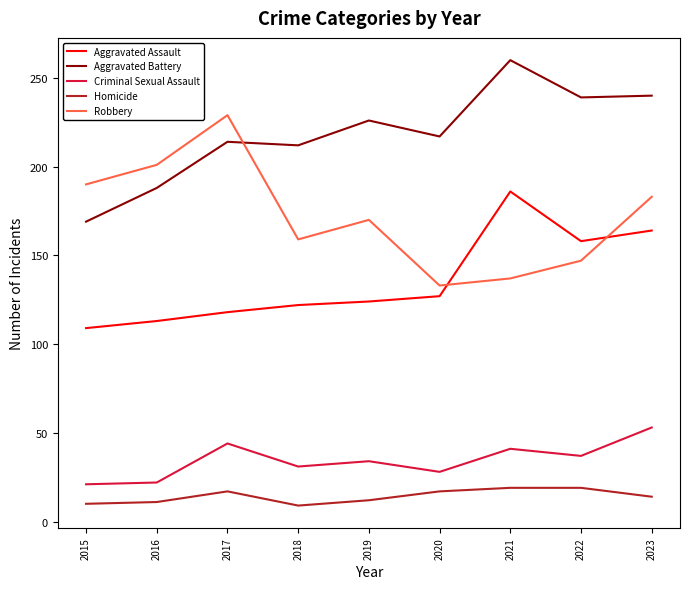

The value of Aggravated Assault at 2019 is 124. True or false?

True